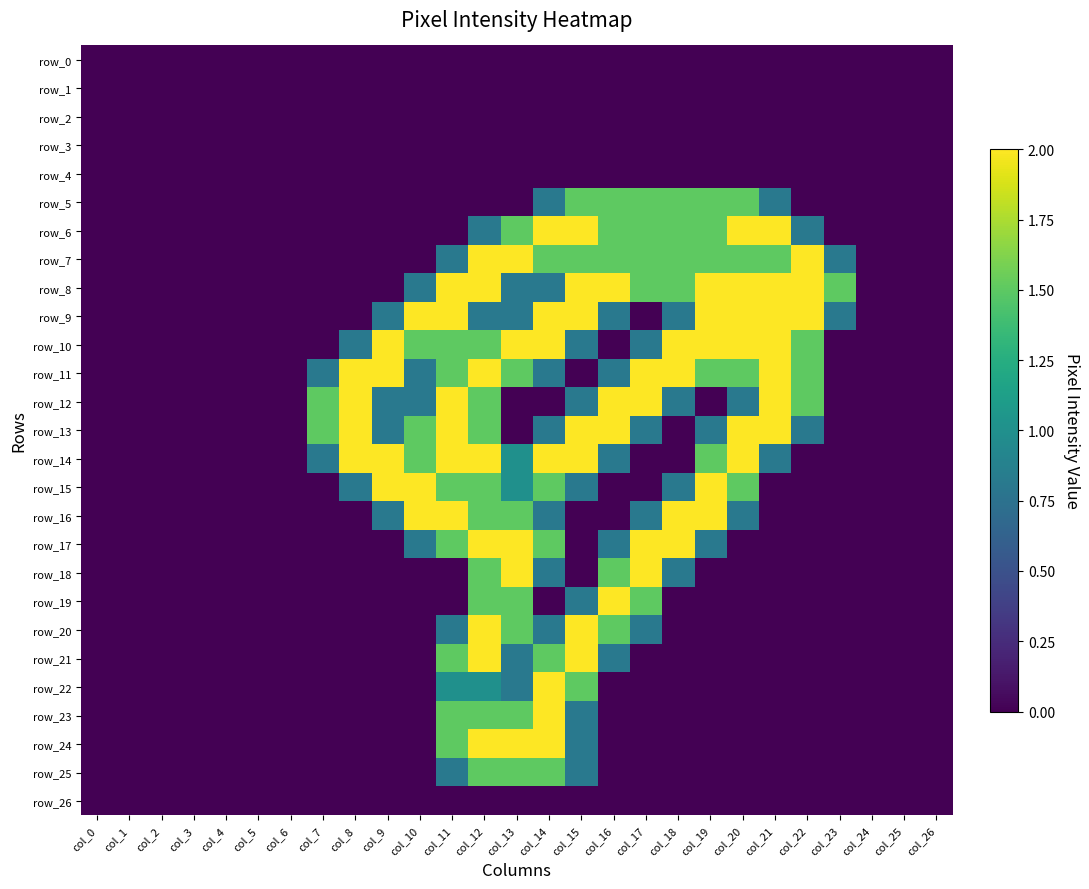

Reading left to right, list all the values displayed in this chart.

row_0: col_0=0.0	col_1=0.0	col_2=0.0	col_3=0.0	col_4=0.0	col_5=0.0	col_6=0.0	col_7=0.0	col_8=0.0	col_9=0.0	col_10=0.0	col_11=0.0	col_12=0.0	col_13=0.0	col_14=0.0	col_15=0.0	col_16=0.0	col_17=0.0	col_18=0.0	col_19=0.0	col_20=0.0	col_21=0.0	col_22=0.0	col_23=0.0	col_24=0.0	col_25=0.0	col_26=0.0
row_1: col_0=0.0	col_1=0.0	col_2=0.0	col_3=0.0	col_4=0.0	col_5=0.0	col_6=0.0	col_7=0.0	col_8=0.0	col_9=0.0	col_10=0.0	col_11=0.0	col_12=0.0	col_13=0.0	col_14=0.0	col_15=0.0	col_16=0.0	col_17=0.0	col_18=0.0	col_19=0.0	col_20=0.0	col_21=0.0	col_22=0.0	col_23=0.0	col_24=0.0	col_25=0.0	col_26=0.0
row_2: col_0=0.0	col_1=0.0	col_2=0.0	col_3=0.0	col_4=0.0	col_5=0.0	col_6=0.0	col_7=0.0	col_8=0.0	col_9=0.0	col_10=0.0	col_11=0.0	col_12=0.0	col_13=0.0	col_14=0.0	col_15=0.0	col_16=0.0	col_17=0.0	col_18=0.0	col_19=0.0	col_20=0.0	col_21=0.0	col_22=0.0	col_23=0.0	col_24=0.0	col_25=0.0	col_26=0.0
row_3: col_0=0.0	col_1=0.0	col_2=0.0	col_3=0.0	col_4=0.0	col_5=0.0	col_6=0.0	col_7=0.0	col_8=0.0	col_9=0.0	col_10=0.0	col_11=0.0	col_12=0.0	col_13=0.0	col_14=0.0	col_15=0.0	col_16=0.0	col_17=0.0	col_18=0.0	col_19=0.0	col_20=0.0	col_21=0.0	col_22=0.0	col_23=0.0	col_24=0.0	col_25=0.0	col_26=0.0
row_4: col_0=0.0	col_1=0.0	col_2=0.0	col_3=0.0	col_4=0.0	col_5=0.0	col_6=0.0	col_7=0.0	col_8=0.0	col_9=0.0	col_10=0.0	col_11=0.0	col_12=0.0	col_13=0.0	col_14=0.0	col_15=0.0	col_16=0.0	col_17=0.0	col_18=0.0	col_19=0.0	col_20=0.0	col_21=0.0	col_22=0.0	col_23=0.0	col_24=0.0	col_25=0.0	col_26=0.0
row_5: col_0=0.0	col_1=0.0	col_2=0.0	col_3=0.0	col_4=0.0	col_5=0.0	col_6=0.0	col_7=0.0	col_8=0.0	col_9=0.0	col_10=0.0	col_11=0.0	col_12=0.0	col_13=0.0	col_14=0.8	col_15=1.5	col_16=1.5	col_17=1.5	col_18=1.5	col_19=1.5	col_20=1.5	col_21=0.8	col_22=0.0	col_23=0.0	col_24=0.0	col_25=0.0	col_26=0.0
row_6: col_0=0.0	col_1=0.0	col_2=0.0	col_3=0.0	col_4=0.0	col_5=0.0	col_6=0.0	col_7=0.0	col_8=0.0	col_9=0.0	col_10=0.0	col_11=0.0	col_12=0.8	col_13=1.5	col_14=2.0	col_15=2.0	col_16=1.5	col_17=1.5	col_18=1.5	col_19=1.5	col_20=2.0	col_21=2.0	col_22=0.8	col_23=0.0	col_24=0.0	col_25=0.0	col_26=0.0
row_7: col_0=0.0	col_1=0.0	col_2=0.0	col_3=0.0	col_4=0.0	col_5=0.0	col_6=0.0	col_7=0.0	col_8=0.0	col_9=0.0	col_10=0.0	col_11=0.8	col_12=2.0	col_13=2.0	col_14=1.5	col_15=1.5	col_16=1.5	col_17=1.5	col_18=1.5	col_19=1.5	col_20=1.5	col_21=1.5	col_22=2.0	col_23=0.8	col_24=0.0	col_25=0.0	col_26=0.0
row_8: col_0=0.0	col_1=0.0	col_2=0.0	col_3=0.0	col_4=0.0	col_5=0.0	col_6=0.0	col_7=0.0	col_8=0.0	col_9=0.0	col_10=0.8	col_11=2.0	col_12=2.0	col_13=0.8	col_14=0.8	col_15=2.0	col_16=2.0	col_17=1.5	col_18=1.5	col_19=2.0	col_20=2.0	col_21=2.0	col_22=2.0	col_23=1.5	col_24=0.0	col_25=0.0	col_26=0.0
row_9: col_0=0.0	col_1=0.0	col_2=0.0	col_3=0.0	col_4=0.0	col_5=0.0	col_6=0.0	col_7=0.0	col_8=0.0	col_9=0.8	col_10=2.0	col_11=2.0	col_12=0.8	col_13=0.8	col_14=2.0	col_15=2.0	col_16=0.8	col_17=0.0	col_18=0.8	col_19=2.0	col_20=2.0	col_21=2.0	col_22=2.0	col_23=0.8	col_24=0.0	col_25=0.0	col_26=0.0
row_10: col_0=0.0	col_1=0.0	col_2=0.0	col_3=0.0	col_4=0.0	col_5=0.0	col_6=0.0	col_7=0.0	col_8=0.8	col_9=2.0	col_10=1.5	col_11=1.5	col_12=1.5	col_13=2.0	col_14=2.0	col_15=0.8	col_16=0.0	col_17=0.8	col_18=2.0	col_19=2.0	col_20=2.0	col_21=2.0	col_22=1.5	col_23=0.0	col_24=0.0	col_25=0.0	col_26=0.0
row_11: col_0=0.0	col_1=0.0	col_2=0.0	col_3=0.0	col_4=0.0	col_5=0.0	col_6=0.0	col_7=0.8	col_8=2.0	col_9=2.0	col_10=0.8	col_11=1.5	col_12=2.0	col_13=1.5	col_14=0.8	col_15=0.0	col_16=0.8	col_17=2.0	col_18=2.0	col_19=1.5	col_20=1.5	col_21=2.0	col_22=1.5	col_23=0.0	col_24=0.0	col_25=0.0	col_26=0.0
row_12: col_0=0.0	col_1=0.0	col_2=0.0	col_3=0.0	col_4=0.0	col_5=0.0	col_6=0.0	col_7=1.5	col_8=2.0	col_9=0.8	col_10=0.8	col_11=2.0	col_12=1.5	col_13=0.0	col_14=0.0	col_15=0.8	col_16=2.0	col_17=2.0	col_18=0.8	col_19=0.0	col_20=0.8	col_21=2.0	col_22=1.5	col_23=0.0	col_24=0.0	col_25=0.0	col_26=0.0
row_13: col_0=0.0	col_1=0.0	col_2=0.0	col_3=0.0	col_4=0.0	col_5=0.0	col_6=0.0	col_7=1.5	col_8=2.0	col_9=0.8	col_10=1.5	col_11=2.0	col_12=1.5	col_13=0.0	col_14=0.8	col_15=2.0	col_16=2.0	col_17=0.8	col_18=0.0	col_19=0.8	col_20=2.0	col_21=2.0	col_22=0.8	col_23=0.0	col_24=0.0	col_25=0.0	col_26=0.0
row_14: col_0=0.0	col_1=0.0	col_2=0.0	col_3=0.0	col_4=0.0	col_5=0.0	col_6=0.0	col_7=0.8	col_8=2.0	col_9=2.0	col_10=1.5	col_11=2.0	col_12=2.0	col_13=1.0	col_14=2.0	col_15=2.0	col_16=0.8	col_17=0.0	col_18=0.0	col_19=1.5	col_20=2.0	col_21=0.8	col_22=0.0	col_23=0.0	col_24=0.0	col_25=0.0	col_26=0.0
row_15: col_0=0.0	col_1=0.0	col_2=0.0	col_3=0.0	col_4=0.0	col_5=0.0	col_6=0.0	col_7=0.0	col_8=0.8	col_9=2.0	col_10=2.0	col_11=1.5	col_12=1.5	col_13=1.0	col_14=1.5	col_15=0.8	col_16=0.0	col_17=0.0	col_18=0.8	col_19=2.0	col_20=1.5	col_21=0.0	col_22=0.0	col_23=0.0	col_24=0.0	col_25=0.0	col_26=0.0
row_16: col_0=0.0	col_1=0.0	col_2=0.0	col_3=0.0	col_4=0.0	col_5=0.0	col_6=0.0	col_7=0.0	col_8=0.0	col_9=0.8	col_10=2.0	col_11=2.0	col_12=1.5	col_13=1.5	col_14=0.8	col_15=0.0	col_16=0.0	col_17=0.8	col_18=2.0	col_19=2.0	col_20=0.8	col_21=0.0	col_22=0.0	col_23=0.0	col_24=0.0	col_25=0.0	col_26=0.0
row_17: col_0=0.0	col_1=0.0	col_2=0.0	col_3=0.0	col_4=0.0	col_5=0.0	col_6=0.0	col_7=0.0	col_8=0.0	col_9=0.0	col_10=0.8	col_11=1.5	col_12=2.0	col_13=2.0	col_14=1.5	col_15=0.0	col_16=0.8	col_17=2.0	col_18=2.0	col_19=0.8	col_20=0.0	col_21=0.0	col_22=0.0	col_23=0.0	col_24=0.0	col_25=0.0	col_26=0.0
row_18: col_0=0.0	col_1=0.0	col_2=0.0	col_3=0.0	col_4=0.0	col_5=0.0	col_6=0.0	col_7=0.0	col_8=0.0	col_9=0.0	col_10=0.0	col_11=0.0	col_12=1.5	col_13=2.0	col_14=0.8	col_15=0.0	col_16=1.5	col_17=2.0	col_18=0.8	col_19=0.0	col_20=0.0	col_21=0.0	col_22=0.0	col_23=0.0	col_24=0.0	col_25=0.0	col_26=0.0
row_19: col_0=0.0	col_1=0.0	col_2=0.0	col_3=0.0	col_4=0.0	col_5=0.0	col_6=0.0	col_7=0.0	col_8=0.0	col_9=0.0	col_10=0.0	col_11=0.0	col_12=1.5	col_13=1.5	col_14=0.0	col_15=0.8	col_16=2.0	col_17=1.5	col_18=0.0	col_19=0.0	col_20=0.0	col_21=0.0	col_22=0.0	col_23=0.0	col_24=0.0	col_25=0.0	col_26=0.0
row_20: col_0=0.0	col_1=0.0	col_2=0.0	col_3=0.0	col_4=0.0	col_5=0.0	col_6=0.0	col_7=0.0	col_8=0.0	col_9=0.0	col_10=0.0	col_11=0.8	col_12=2.0	col_13=1.5	col_14=0.8	col_15=2.0	col_16=1.5	col_17=0.8	col_18=0.0	col_19=0.0	col_20=0.0	col_21=0.0	col_22=0.0	col_23=0.0	col_24=0.0	col_25=0.0	col_26=0.0
row_21: col_0=0.0	col_1=0.0	col_2=0.0	col_3=0.0	col_4=0.0	col_5=0.0	col_6=0.0	col_7=0.0	col_8=0.0	col_9=0.0	col_10=0.0	col_11=1.5	col_12=2.0	col_13=0.8	col_14=1.5	col_15=2.0	col_16=0.8	col_17=0.0	col_18=0.0	col_19=0.0	col_20=0.0	col_21=0.0	col_22=0.0	col_23=0.0	col_24=0.0	col_25=0.0	col_26=0.0
row_22: col_0=0.0	col_1=0.0	col_2=0.0	col_3=0.0	col_4=0.0	col_5=0.0	col_6=0.0	col_7=0.0	col_8=0.0	col_9=0.0	col_10=0.0	col_11=1.0	col_12=1.0	col_13=0.8	col_14=2.0	col_15=1.5	col_16=0.0	col_17=0.0	col_18=0.0	col_19=0.0	col_20=0.0	col_21=0.0	col_22=0.0	col_23=0.0	col_24=0.0	col_25=0.0	col_26=0.0
row_23: col_0=0.0	col_1=0.0	col_2=0.0	col_3=0.0	col_4=0.0	col_5=0.0	col_6=0.0	col_7=0.0	col_8=0.0	col_9=0.0	col_10=0.0	col_11=1.5	col_12=1.5	col_13=1.5	col_14=2.0	col_15=0.8	col_16=0.0	col_17=0.0	col_18=0.0	col_19=0.0	col_20=0.0	col_21=0.0	col_22=0.0	col_23=0.0	col_24=0.0	col_25=0.0	col_26=0.0
row_24: col_0=0.0	col_1=0.0	col_2=0.0	col_3=0.0	col_4=0.0	col_5=0.0	col_6=0.0	col_7=0.0	col_8=0.0	col_9=0.0	col_10=0.0	col_11=1.5	col_12=2.0	col_13=2.0	col_14=2.0	col_15=0.8	col_16=0.0	col_17=0.0	col_18=0.0	col_19=0.0	col_20=0.0	col_21=0.0	col_22=0.0	col_23=0.0	col_24=0.0	col_25=0.0	col_26=0.0
row_25: col_0=0.0	col_1=0.0	col_2=0.0	col_3=0.0	col_4=0.0	col_5=0.0	col_6=0.0	col_7=0.0	col_8=0.0	col_9=0.0	col_10=0.0	col_11=0.8	col_12=1.5	col_13=1.5	col_14=1.5	col_15=0.8	col_16=0.0	col_17=0.0	col_18=0.0	col_19=0.0	col_20=0.0	col_21=0.0	col_22=0.0	col_23=0.0	col_24=0.0	col_25=0.0	col_26=0.0
row_26: col_0=0.0	col_1=0.0	col_2=0.0	col_3=0.0	col_4=0.0	col_5=0.0	col_6=0.0	col_7=0.0	col_8=0.0	col_9=0.0	col_10=0.0	col_11=0.0	col_12=0.0	col_13=0.0	col_14=0.0	col_15=0.0	col_16=0.0	col_17=0.0	col_18=0.0	col_19=0.0	col_20=0.0	col_21=0.0	col_22=0.0	col_23=0.0	col_24=0.0	col_25=0.0	col_26=0.0